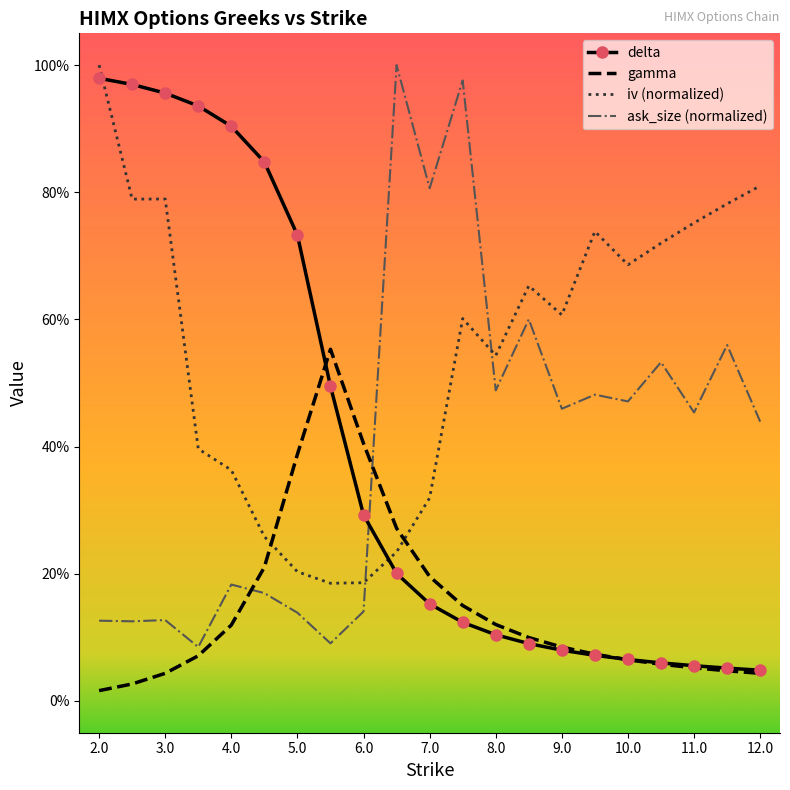

What are all the series names shown in the legend?

delta, gamma, iv (normalized), ask_size (normalized)